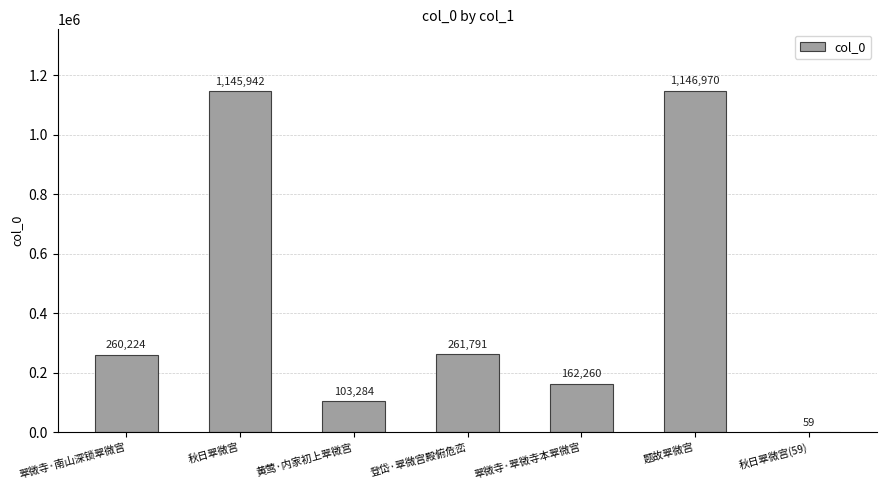

True or false: the data shows 1955308 at 题故翠微宫.

False